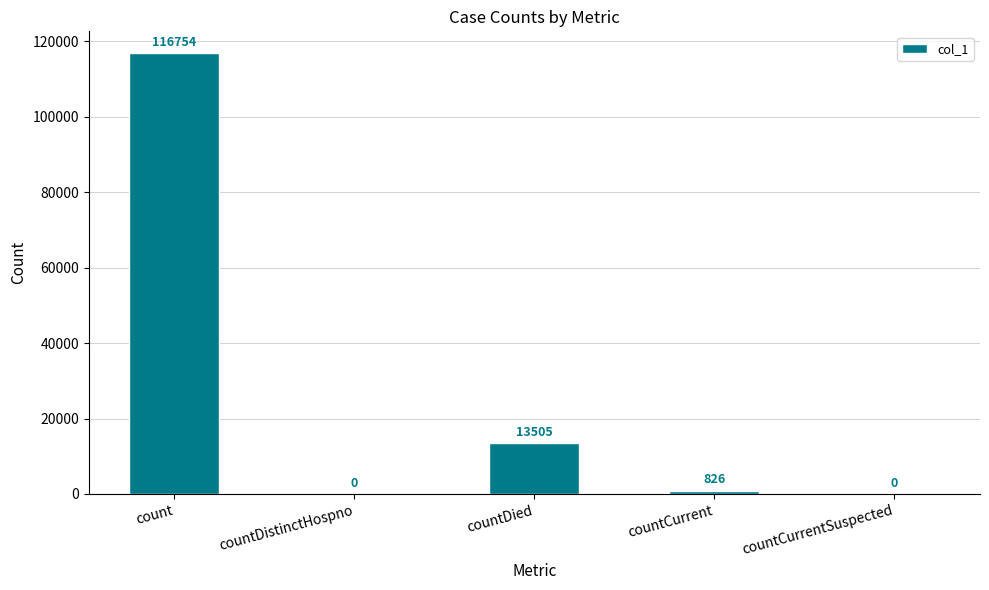

Is it true that the value at countDied is 13505?

True